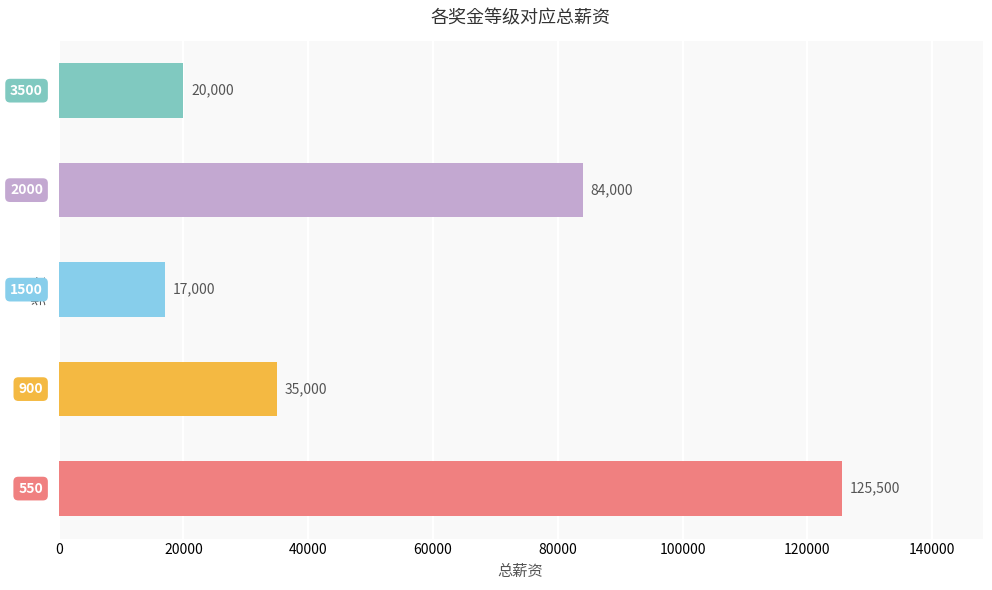

What is the greatest value displayed?

125500